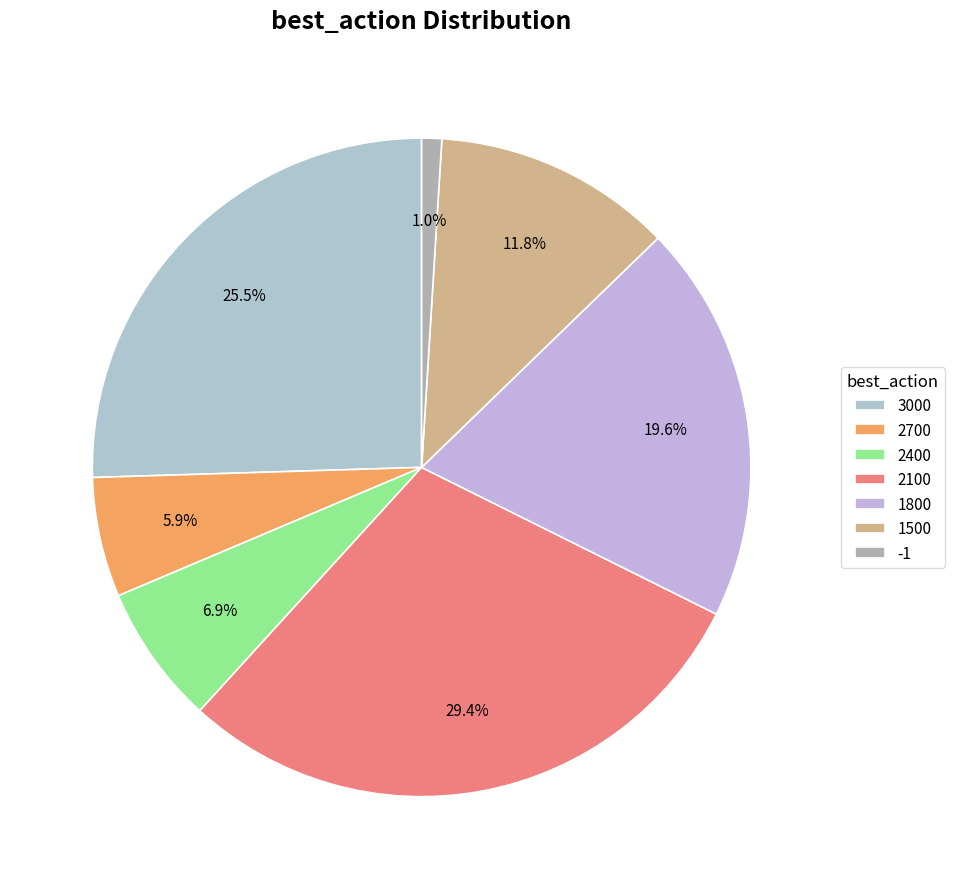

To the nearest percent, what percentage of the pie is 2400?

7%